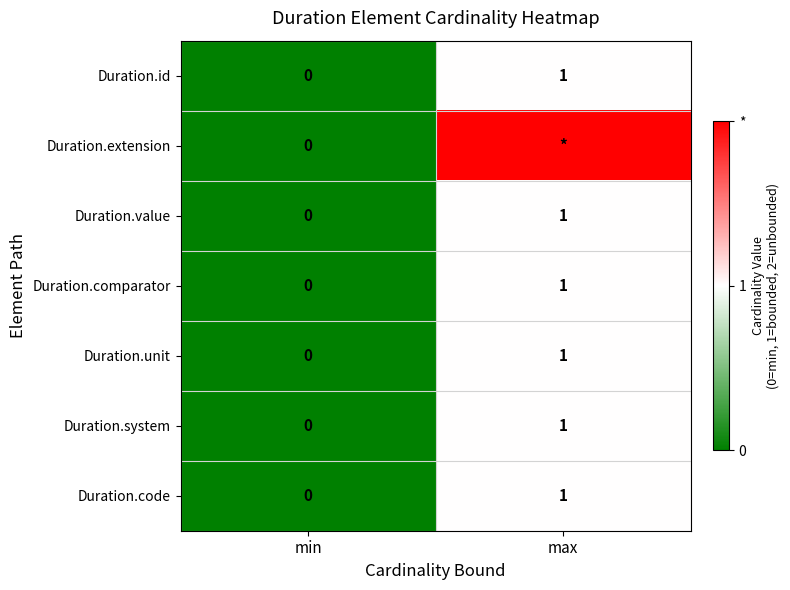

What is the difference between the maximum and minimum values in the Duration.unit series?

1